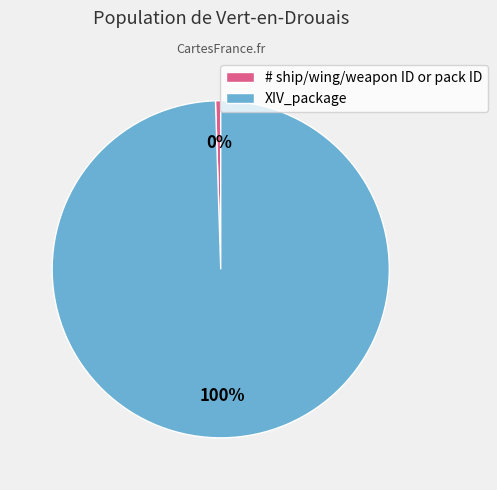

Rank the categories by value from highest to lowest.

XIV_package, # ship/wing/weapon ID or pack ID